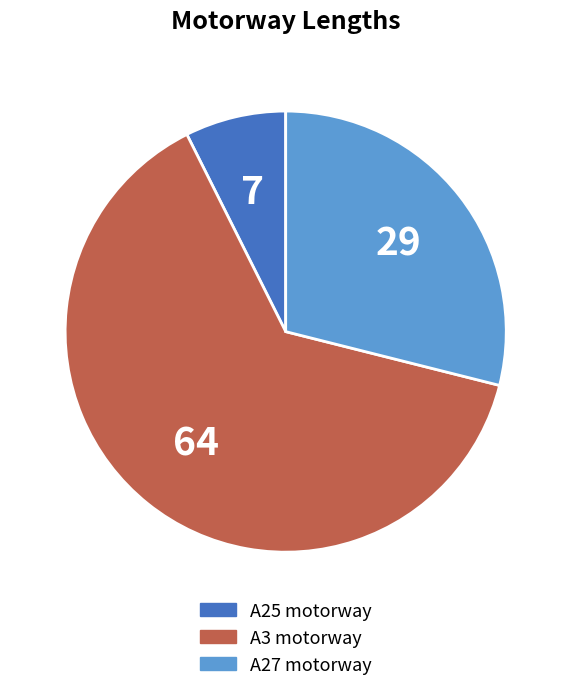

What is the largest slice in the pie chart?

A3 motorway